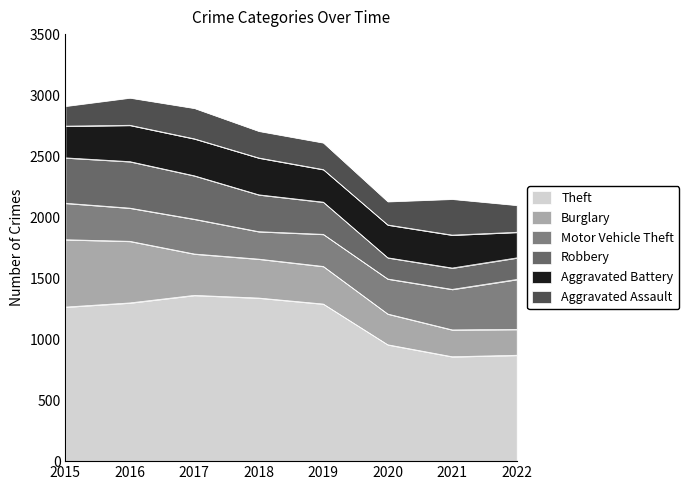

Reading left to right, transcribe all the data shown in this chart.

Theft: 1263	1297	1359	1337	1288	954	856	868
Burglary: 552	505	339	319	308	252	220	212
Motor Vehicle Theft: 299	272	285	225	263	287	332	409
Robbery: 372	381	356	302	264	174	175	177
Aggravated Battery: 260	298	303	302	267	269	270	210
Aggravated Assault: 164	225	251	220	220	192	295	222